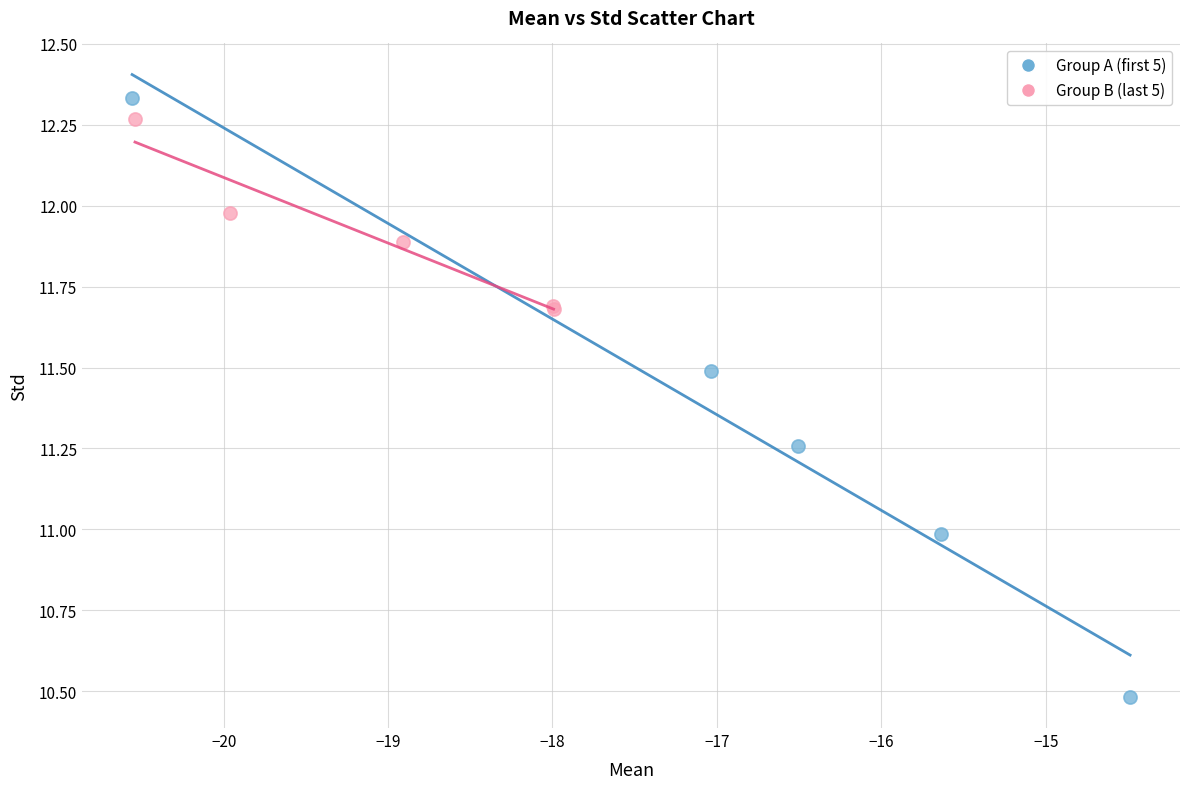

What are all the series names shown in the legend?

Group A (first 5), Group B (last 5)